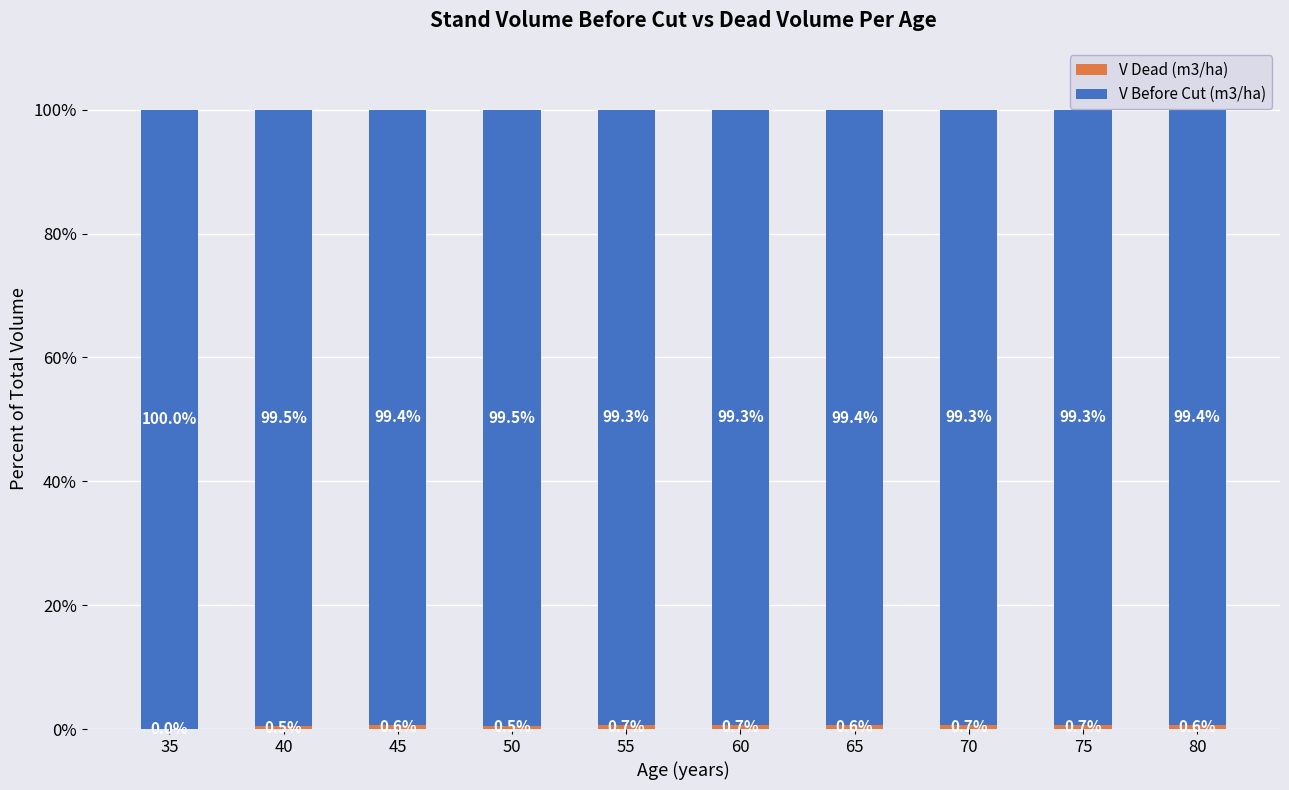

Are the bars grouped side by side (vs. stacked)?

No